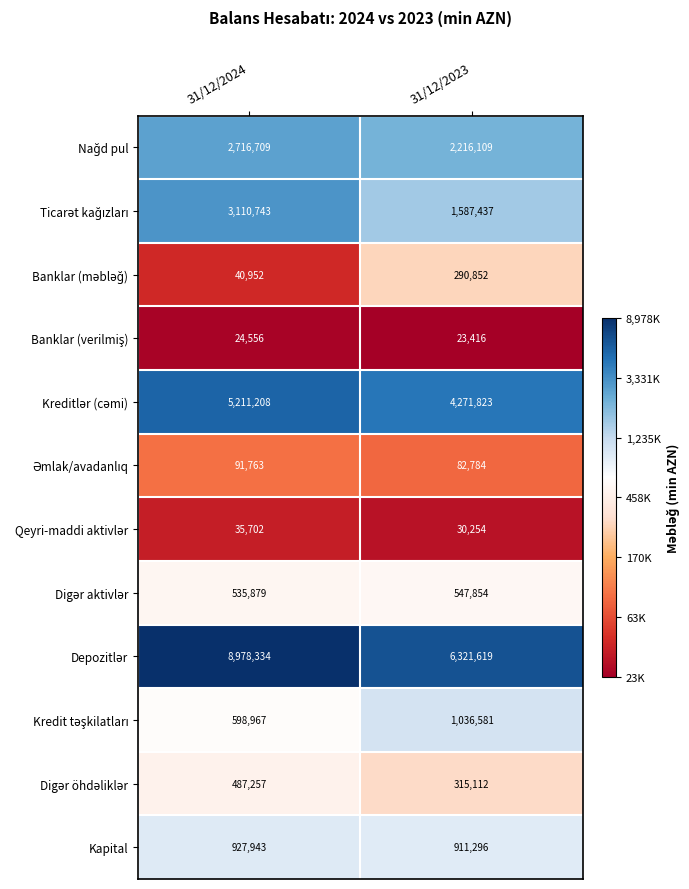

Which category has the highest value across all series?

31/12/2024